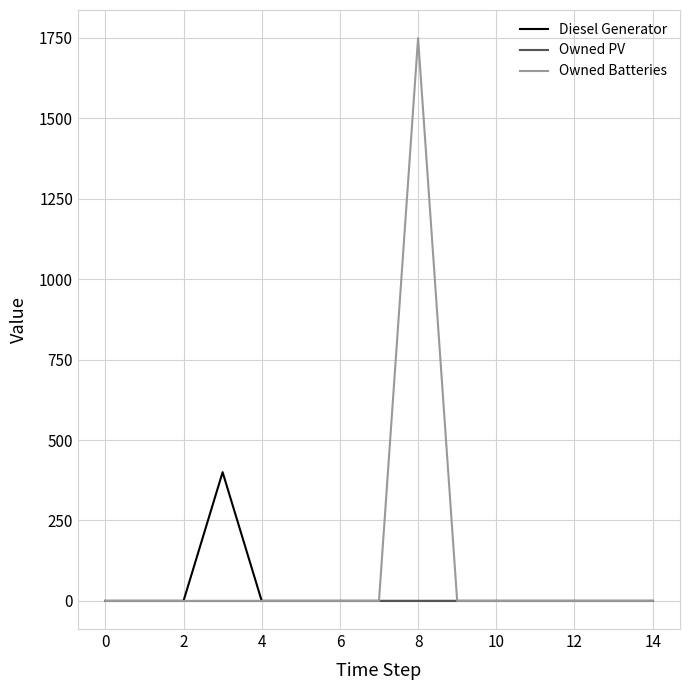

Which series has the widest spread of values?

Owned Batteries